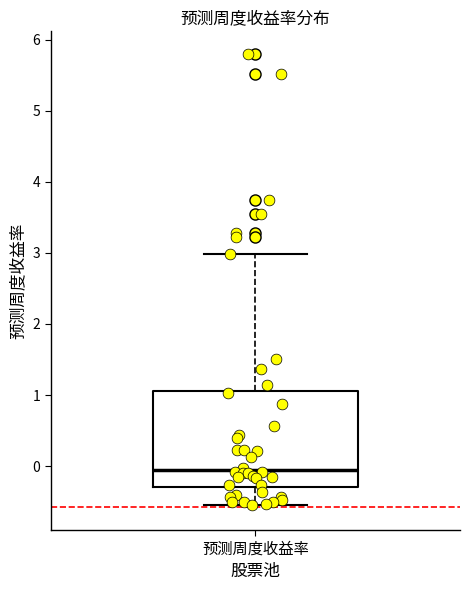

Transcribe this box plot: give where the median line is, the range the box spans, and where the two whiskers end, as read against the y-axis. The values are not printed on the chart, so give them approximately, as read against the axis.

median -0.1, box -0.3 to 1.1, whiskers -0.6 to 3.0